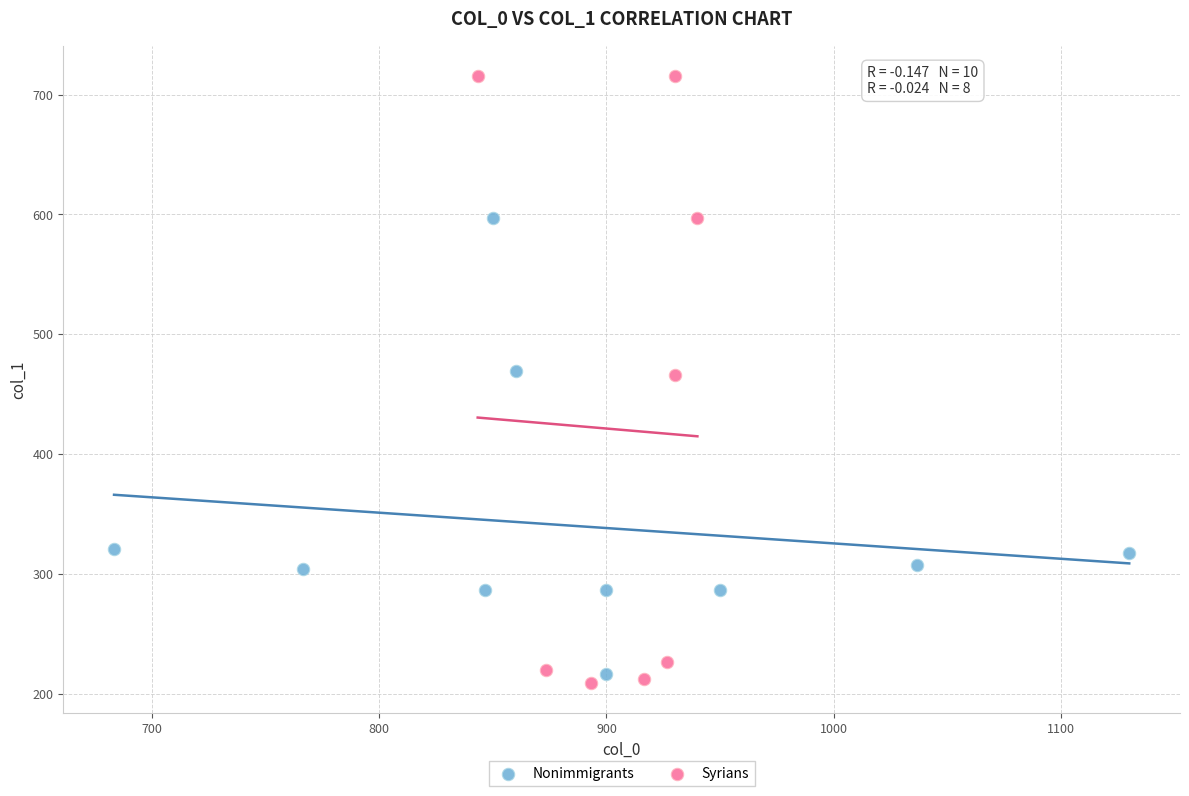

Which series has the widest spread of Y values?

Syrians